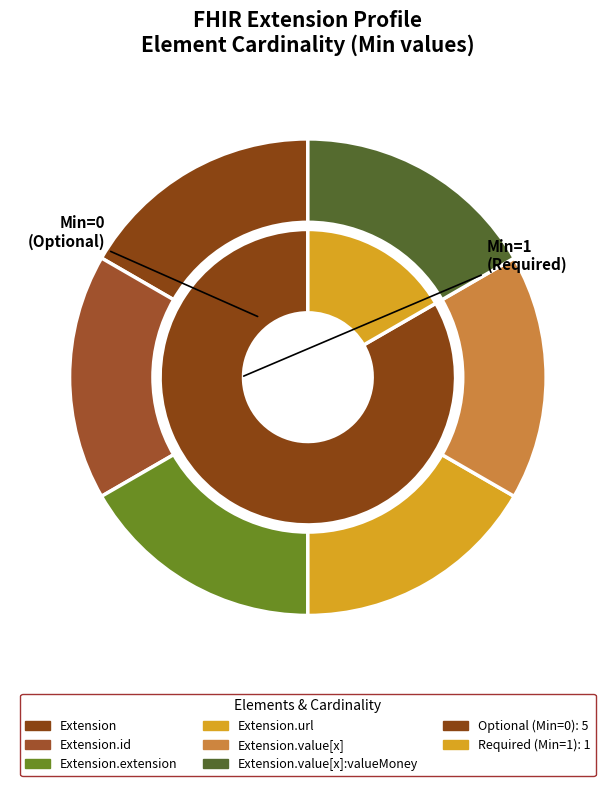

Which slice is the largest?

Extension.url